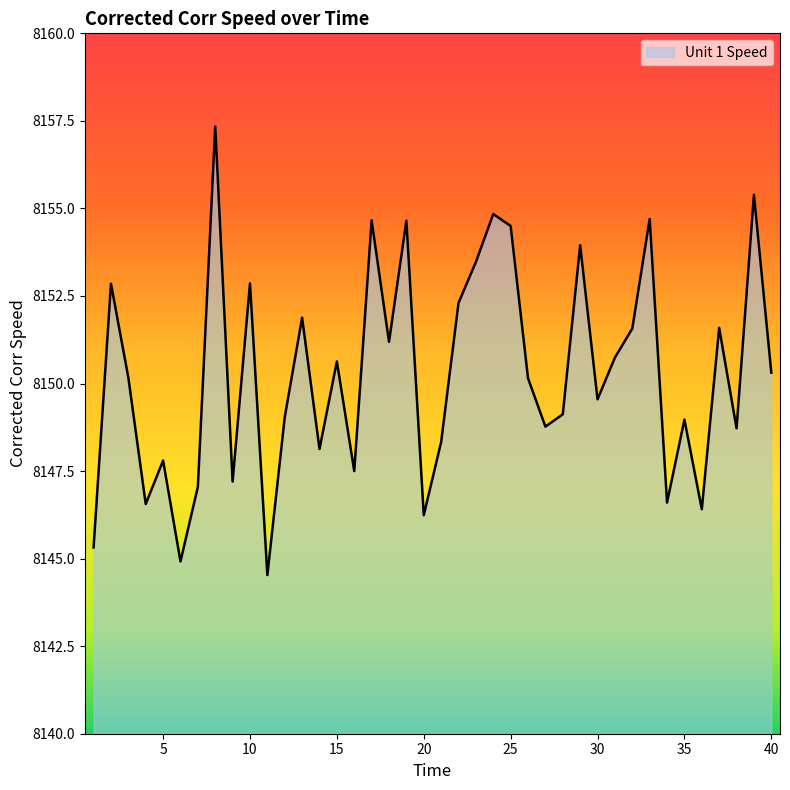

What is the sum of all values?

326010.5